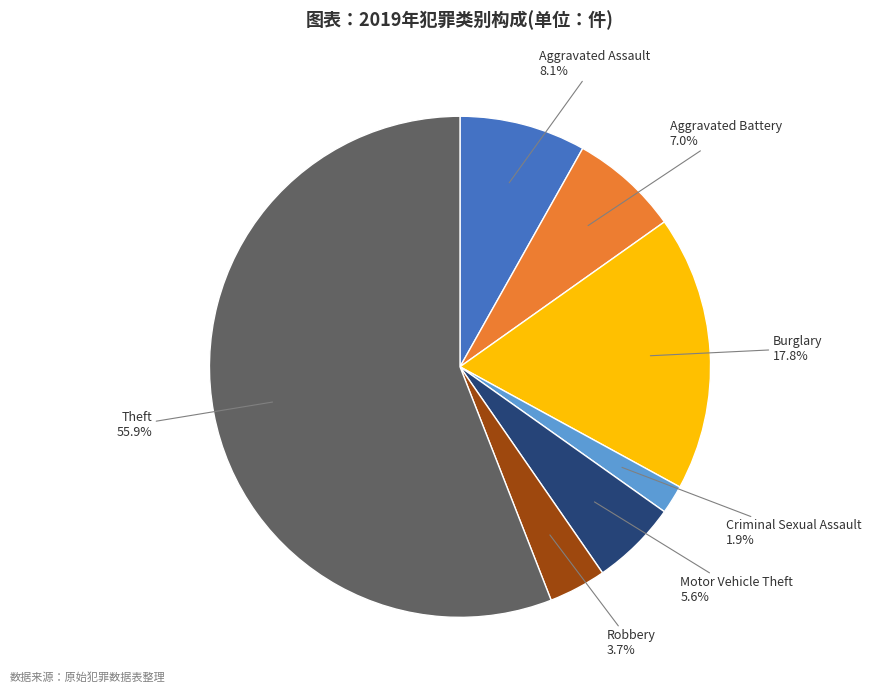

Is there a majority slice in this chart?

Yes